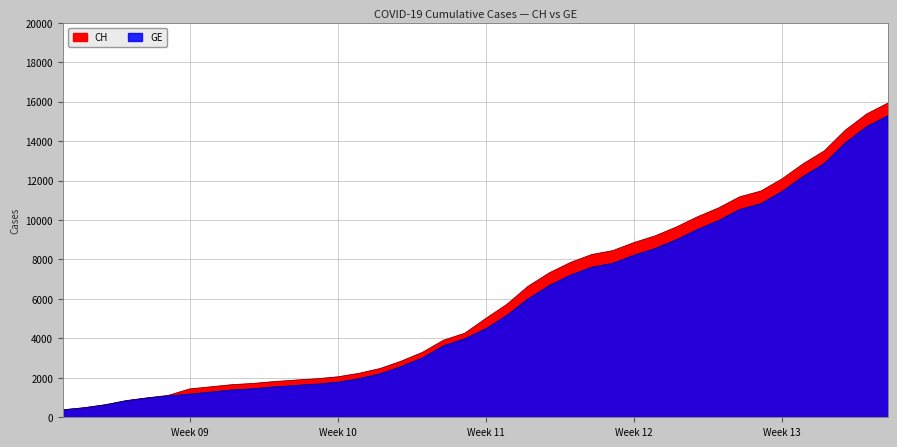

Reading left to right, extract all data points from this chart.

CH: 375	479	630	840	981	1113	1436	1544	1652	1715	1809	1885	1952	2051	2226	2472	2845	3291	3908	4259	5012	5731	6644	7323	7847	8249	8449	8855	9196	9642	10162	10613	11175	11467	12086	12852	13505	14561	15375	15926
GE: 375	479	630	840	981	1083	1171	1278	1384	1447	1538	1614	1681	1780	1955	2201	2574	3010	3627	3978	4485	5174	6002	6681	7205	7607	7807	8213	8554	9000	9520	9971	10533	10825	11444	12210	12863	13919	14733	15284